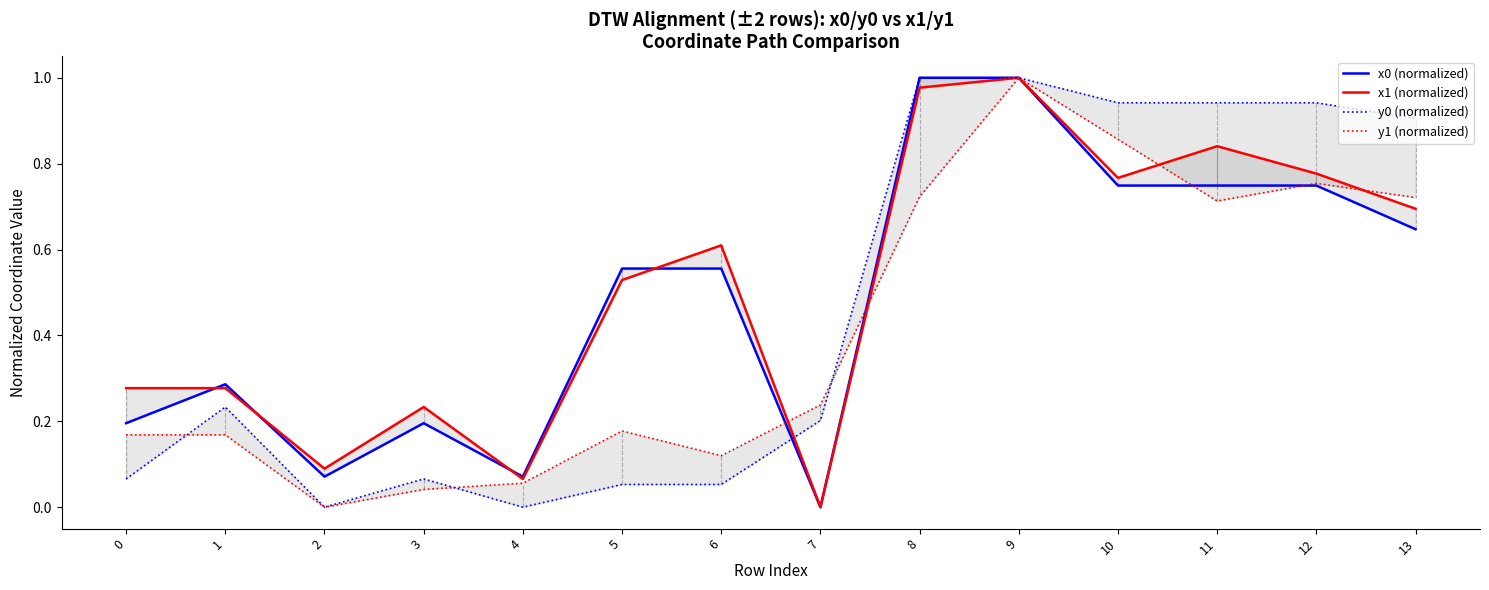

What is the difference between the x1 (normalized) values at 9 and 13?

0.3